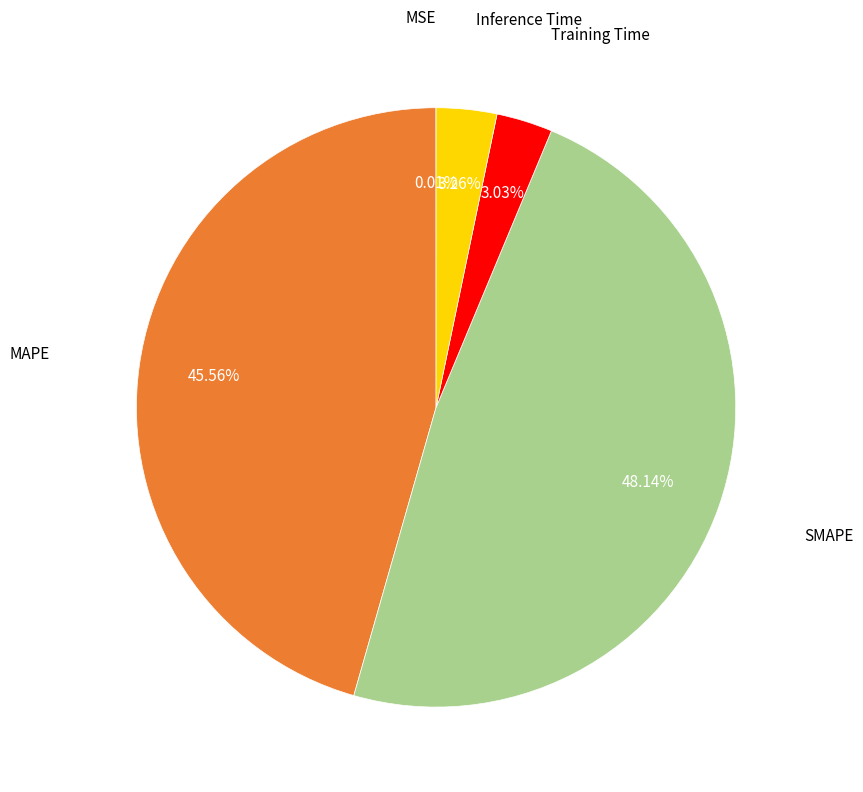

Does any single category account for the majority?

No